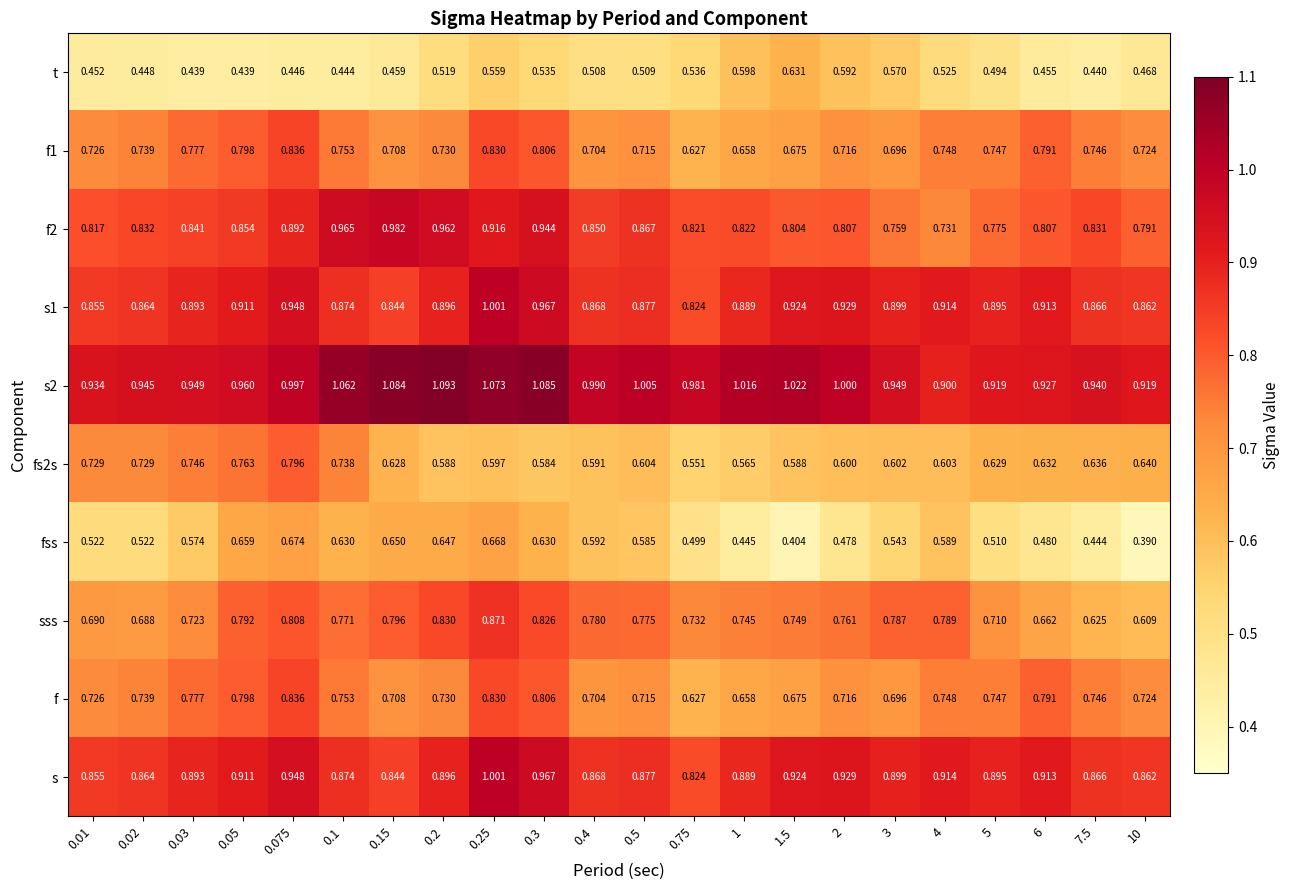

Between 0.1 and 7.5, which series saw the biggest shift?

fss